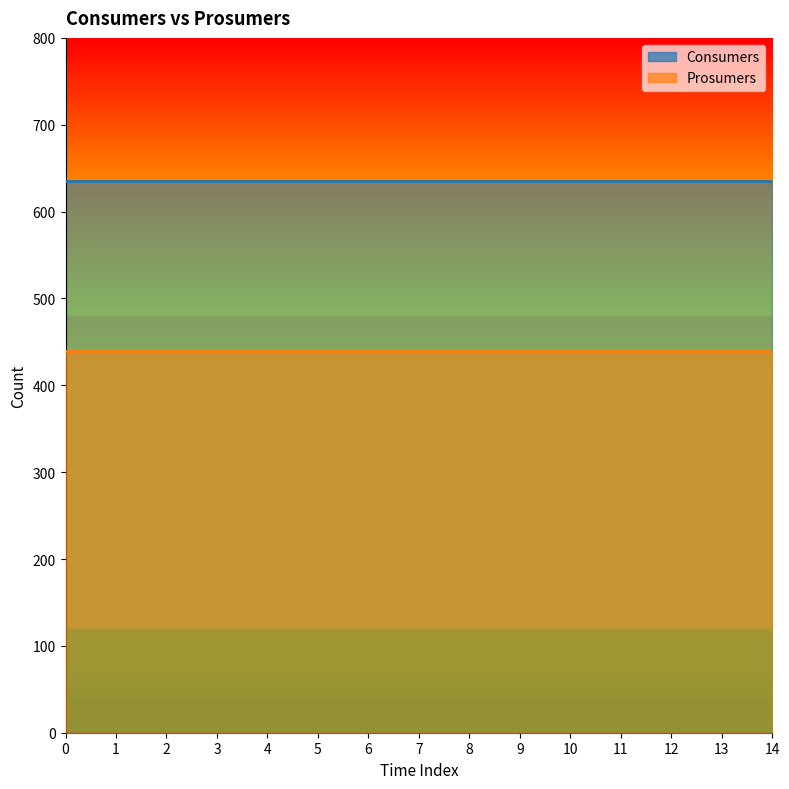

What is the spread (max minus min) of values at 7?

195